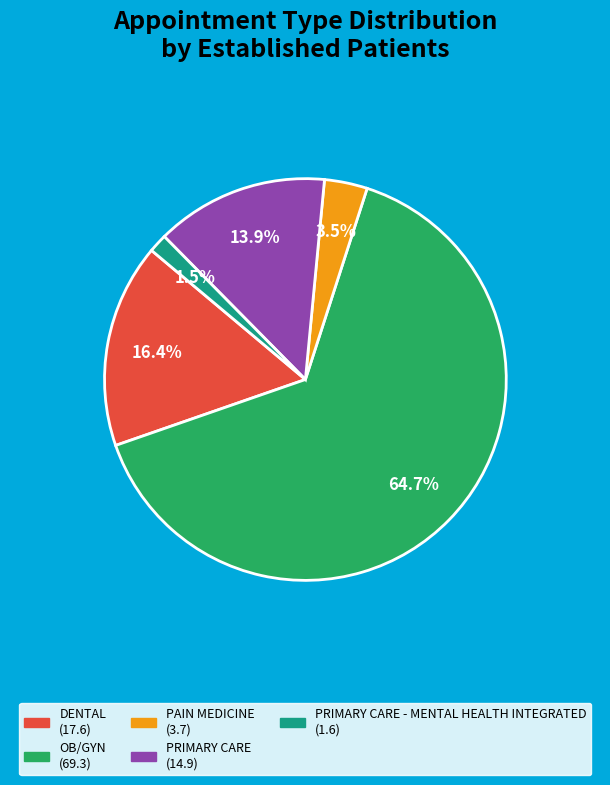

Is there a majority slice in this chart?

Yes